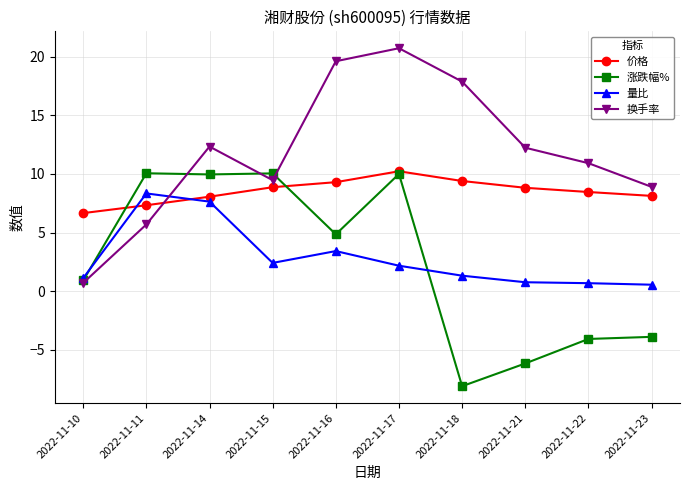

Which series has the largest total across all categories?

换手率